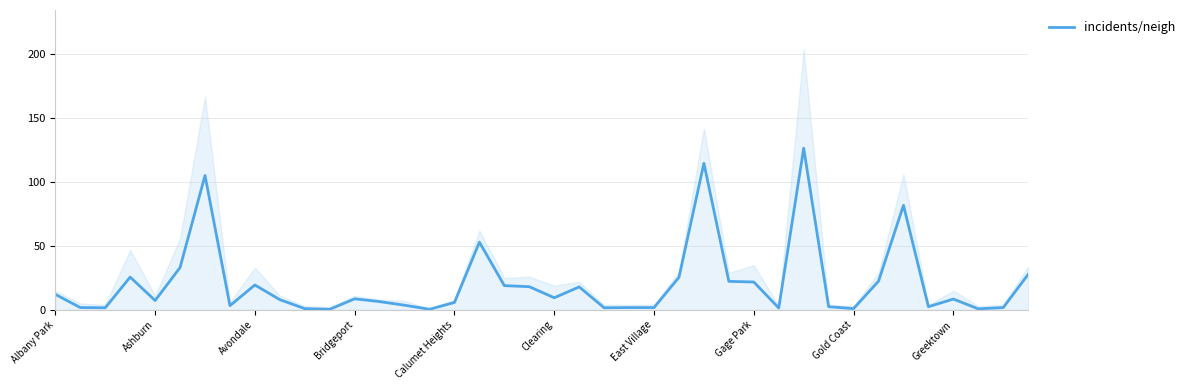

What is the difference between the maximum and minimum values?

126.0